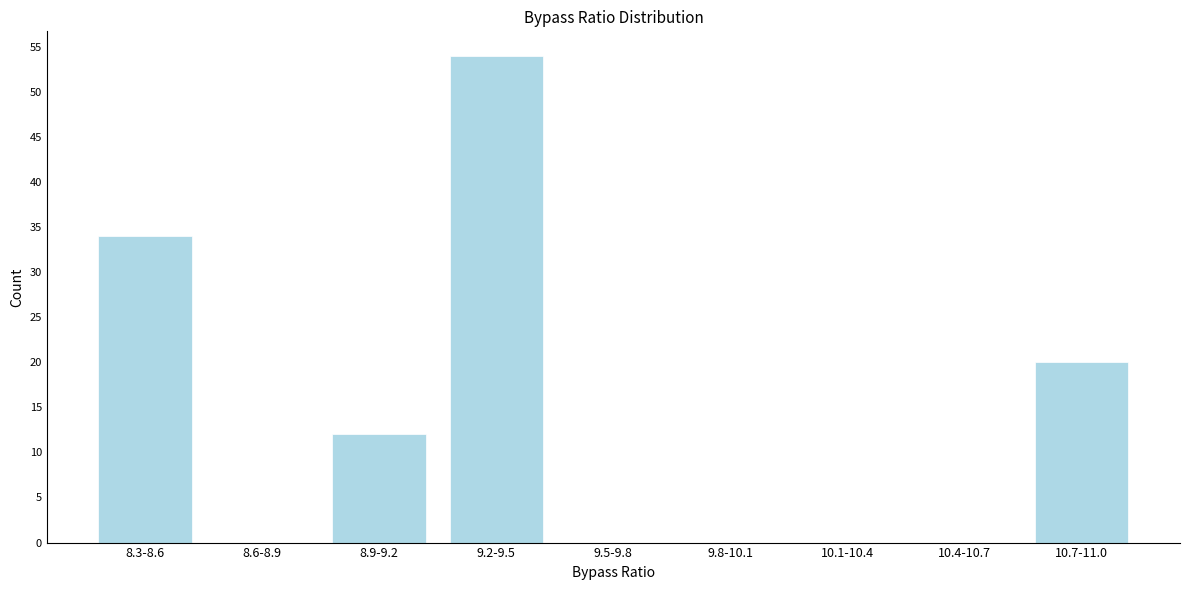

Reading left to right, transcribe all the data shown in this chart.

8.3-8.6=34	8.6-8.9=0	8.9-9.2=12	9.2-9.5=54	9.5-9.8=0	9.8-10.1=0	10.1-10.4=0	10.4-10.7=0	10.7-11.0=20